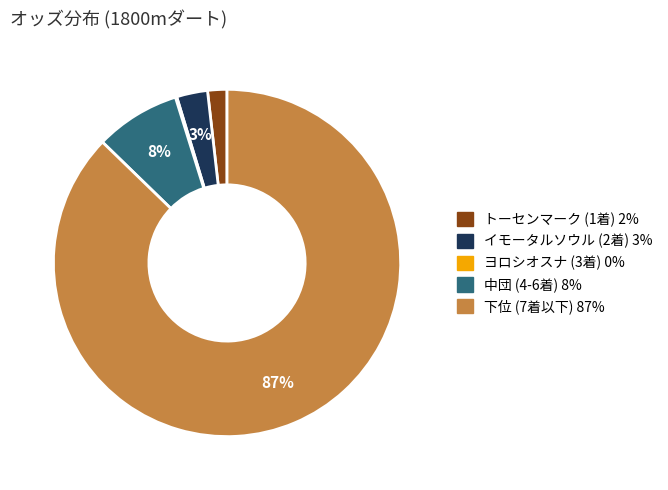

To the nearest percent, what is the difference between the largest and smallest slice percentages?

87%